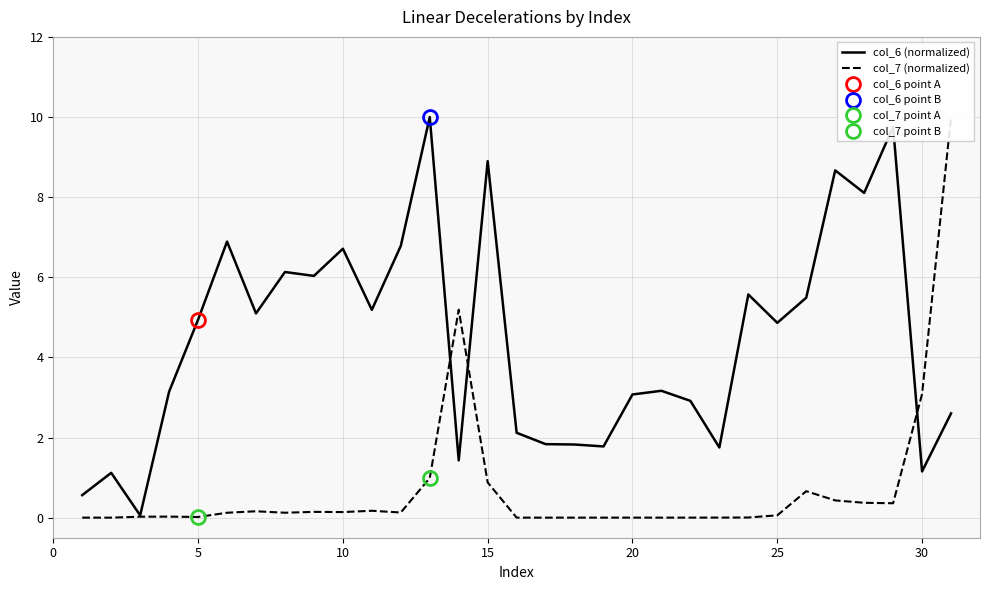

Rank the series by their maximum value, from lowest to highest.

col_6 (normalized), col_7 (normalized)